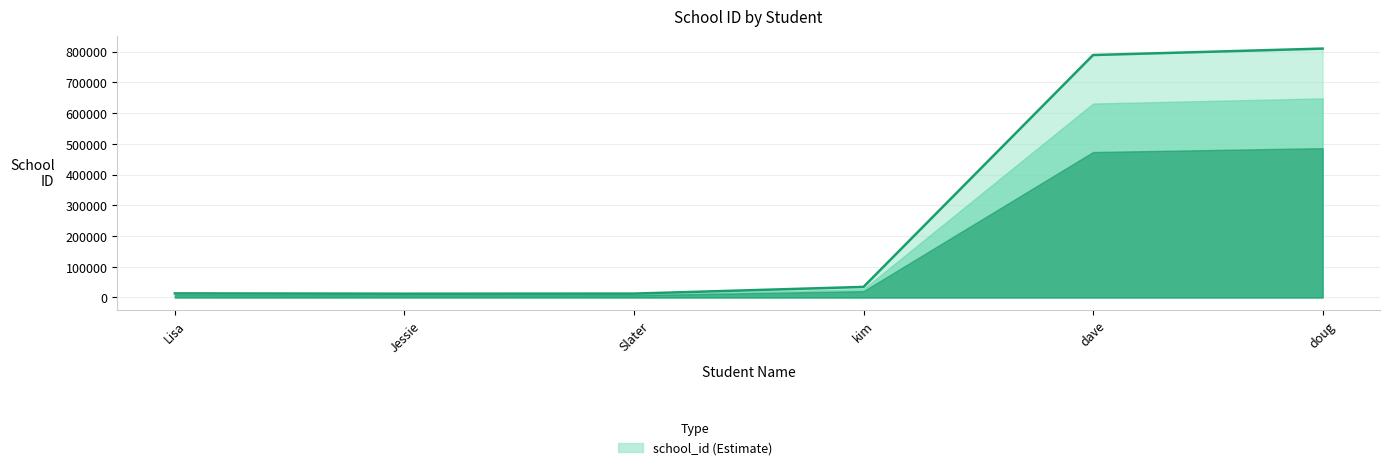

True or false: the data has more than 1 interior local peaks.

False